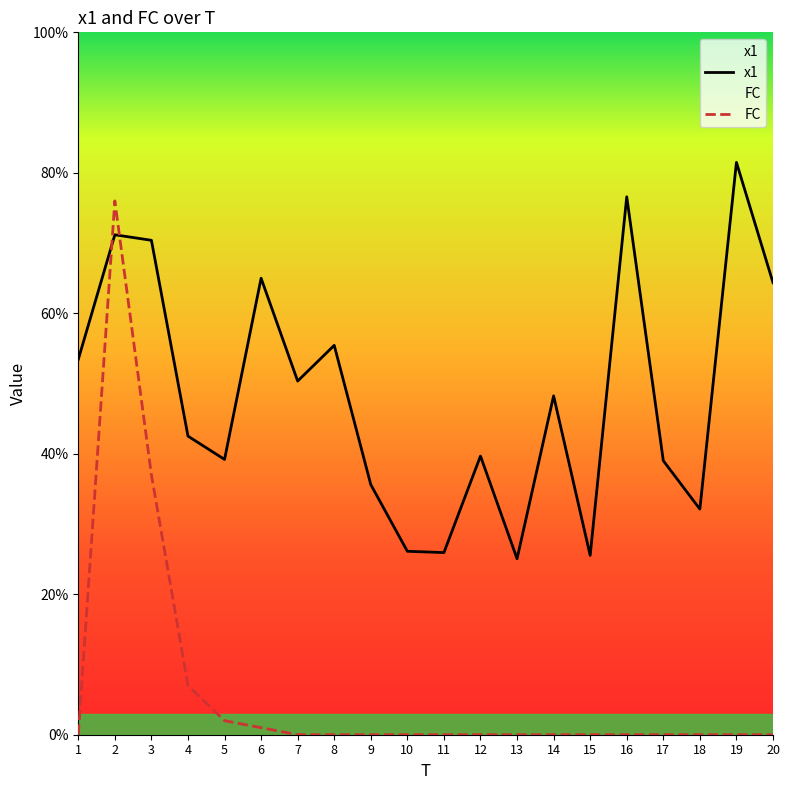

What is the difference between the second highest and minimum values in the x1 series?

51.5